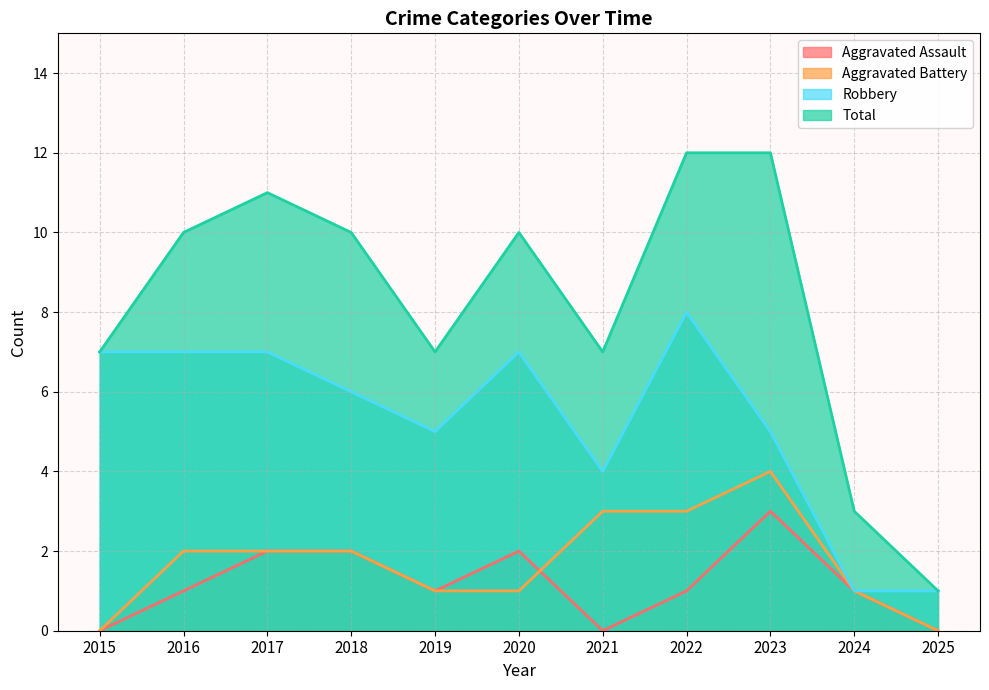

Which series has the largest range (max minus min)?

Total